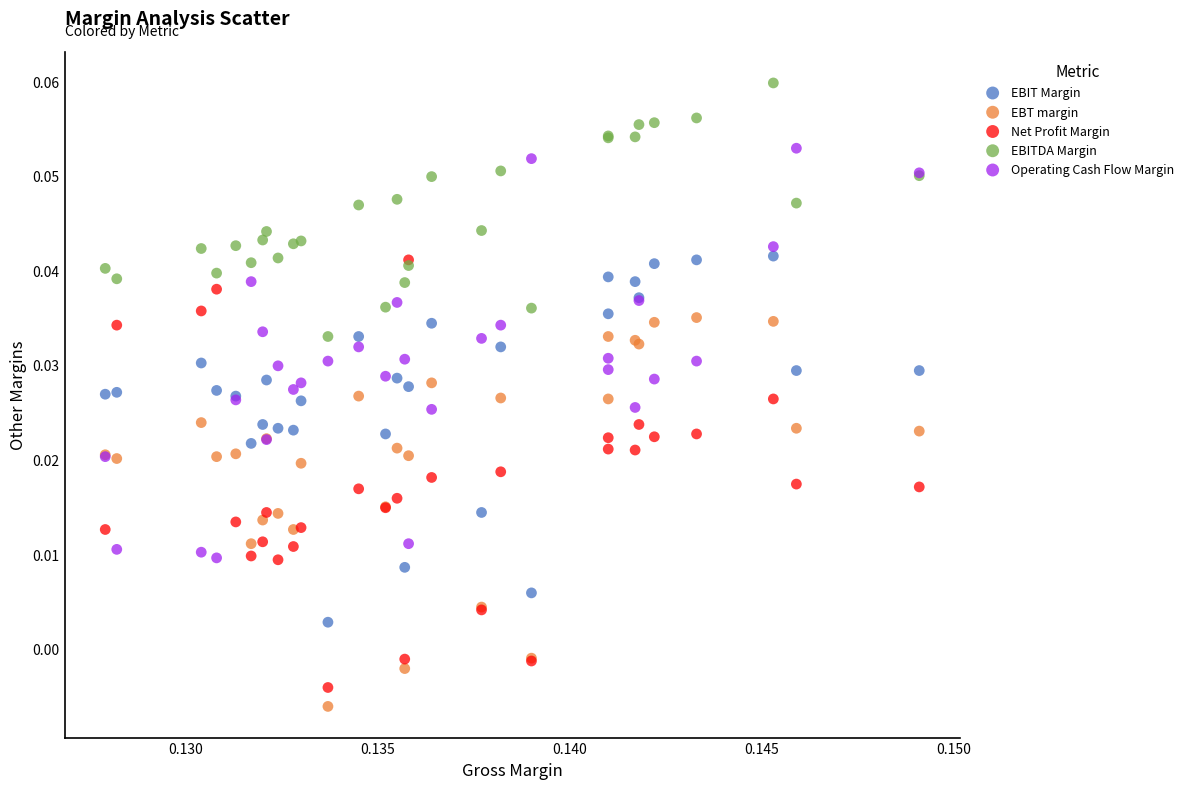

What are all the series names shown in the legend?

EBIT Margin, EBT margin, Net Profit Margin, EBITDA Margin, Operating Cash Flow Margin